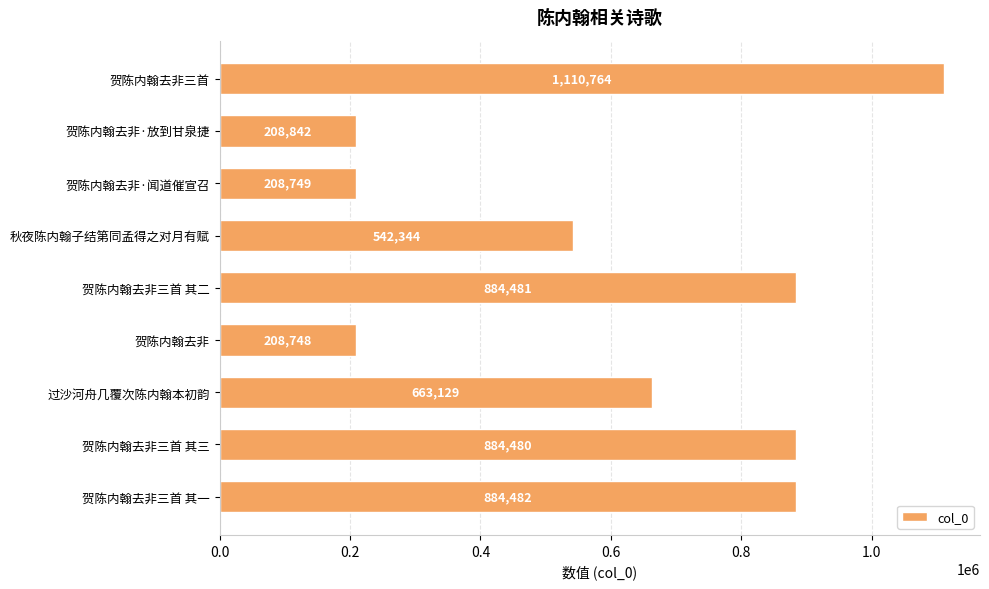

Reading top to bottom, transcribe all the data shown in this chart.

贺陈内翰去非三首=1110764	贺陈内翰去非·放到甘泉捷=208842	贺陈内翰去非·闻道催宣召=208749	秋夜陈内翰子结第同孟得之对月有赋=542344	贺陈内翰去非三首 其二=884481	贺陈内翰去非=208748	过沙河舟几覆次陈内翰本初韵=663129	贺陈内翰去非三首 其三=884480	贺陈内翰去非三首 其一=884482